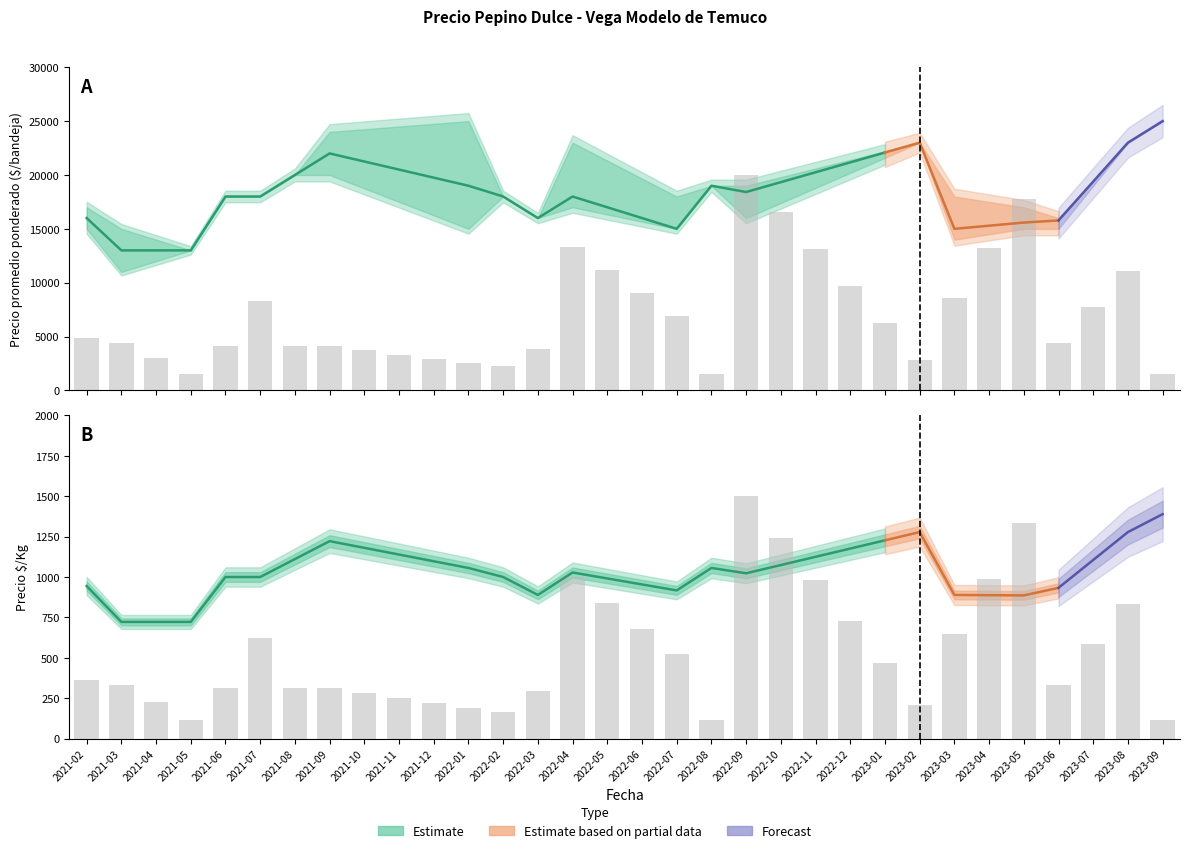

What is the greatest value displayed?

25000